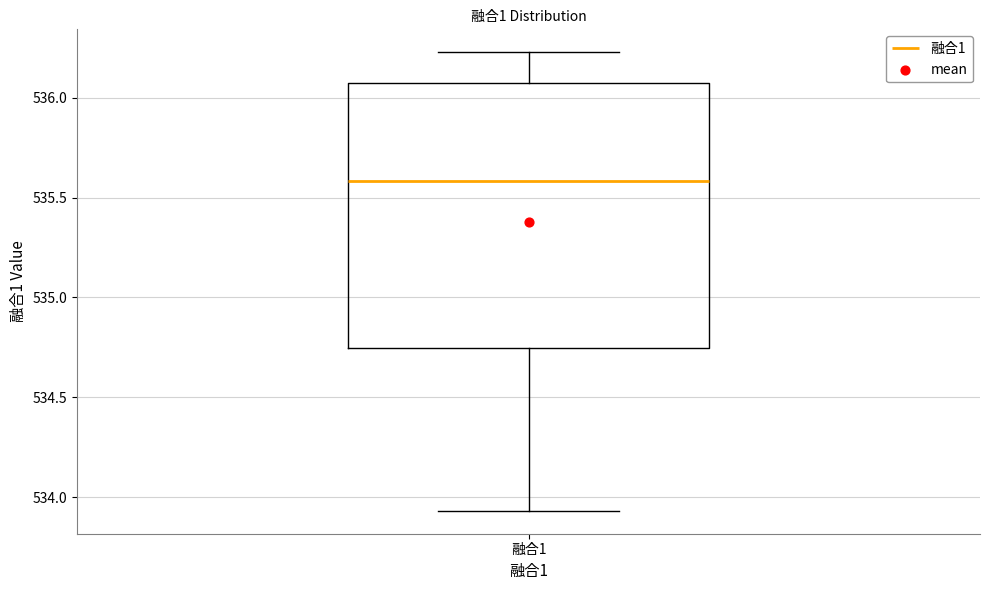

Where does the upper whisker of the box for 融合1 end on the y-axis? The values are not printed on the chart, so give them approximately, as read against the axis.

536.25